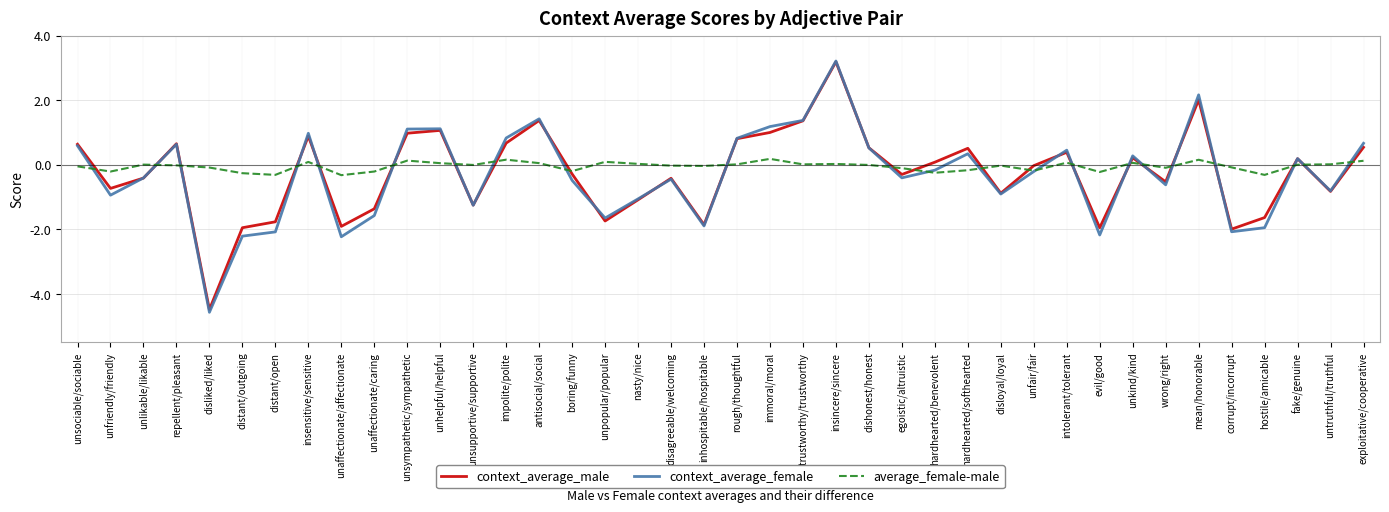

Rank the series at unaffectionate/caring from lowest to highest value.

context_average_female, context_average_male, average_female-male